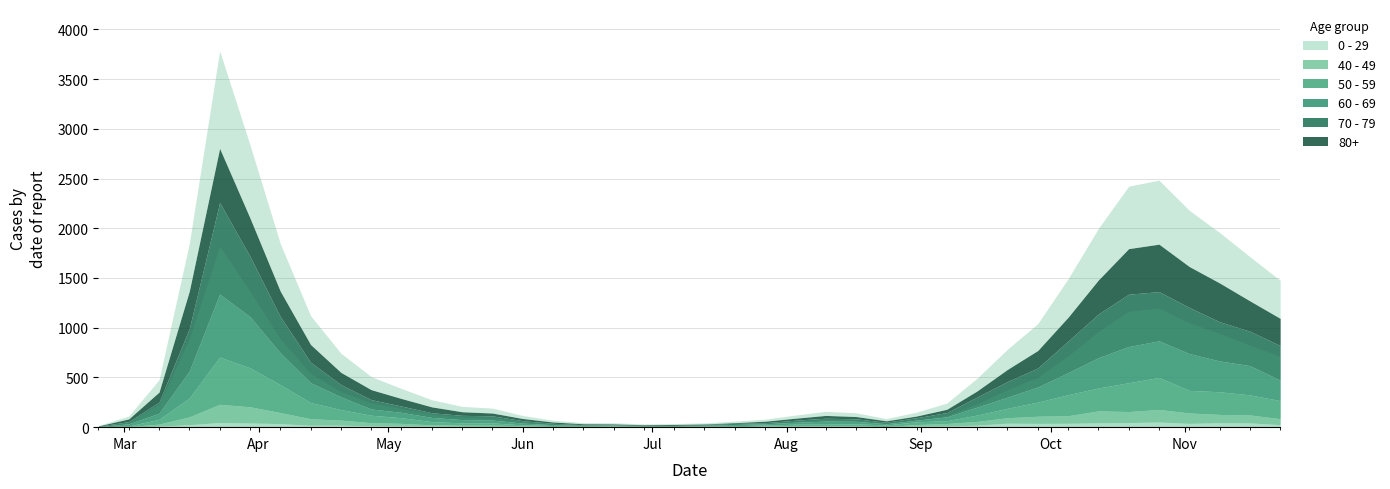

List the labels in order of 0 - 29 value, smallest first.

2020-03-02, 2020-02-24, 2020-07-06, 2020-07-20, 2020-06-01, 2020-06-29, 2020-07-13, 2020-08-17, 2020-07-27, 2020-06-08, 2020-06-22, 2020-08-24, 2020-05-25, 2020-06-15, 2020-08-03, 2020-08-10, 2020-05-18, 2020-08-31, 2020-03-09, 2020-05-11, 2020-05-04, 2020-09-07, 2020-04-27, 2020-04-13, 2020-04-20, 2020-09-14, 2020-03-16, 2020-11-23, 2020-04-06, 2020-09-28, 2020-11-02, 2020-10-05, 2020-09-21, 2020-03-30, 2020-11-16, 2020-10-12, 2020-11-09, 2020-10-19, 2020-03-23, 2020-10-26